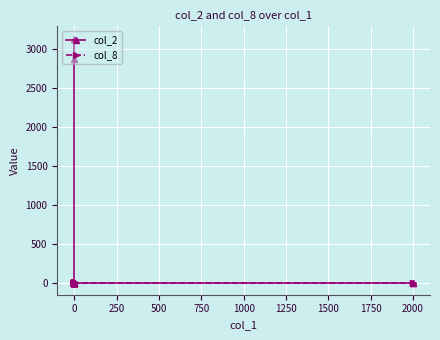

True or false: col_8 and col_2 cross at least once.

False